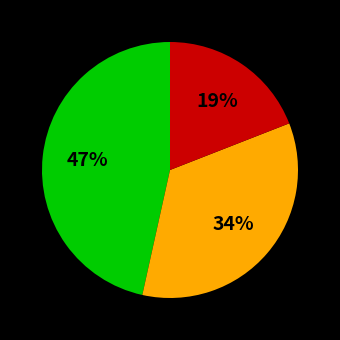

To the nearest percent, what is the average slice percentage?

33%